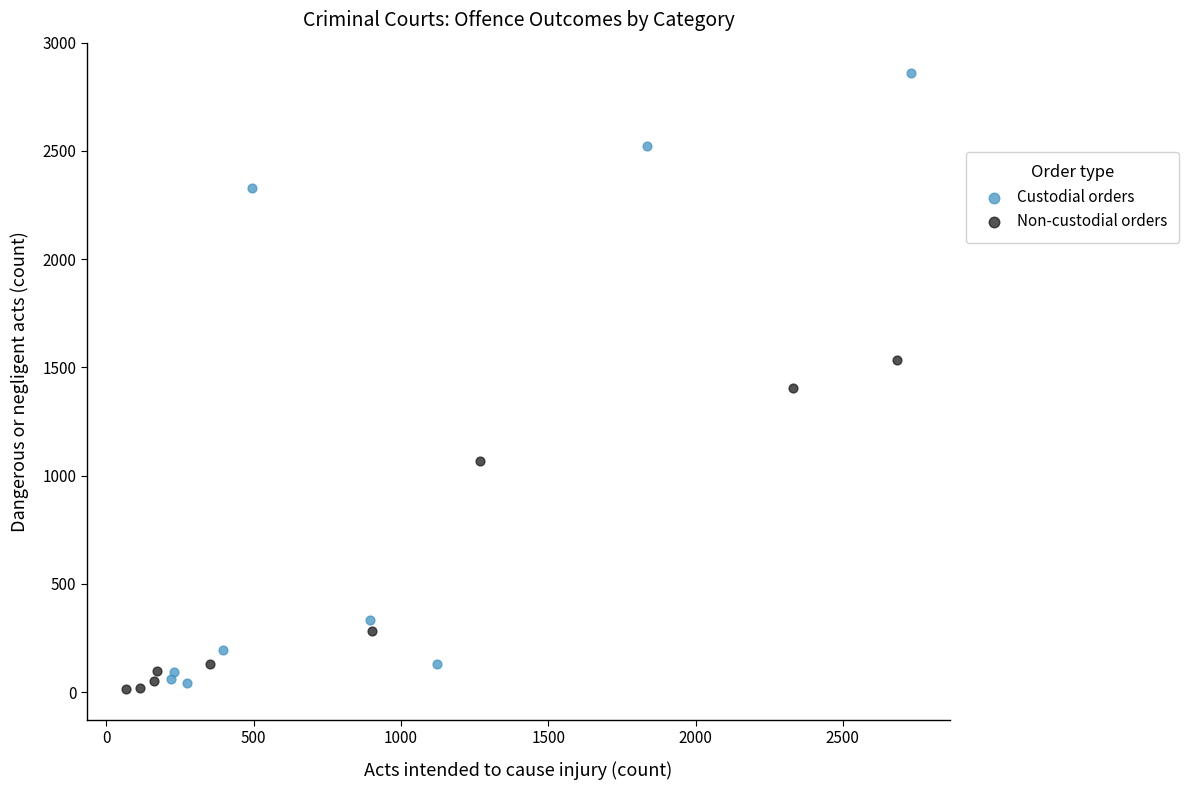

Which series reaches the maximum Y coordinate?

Custodial orders